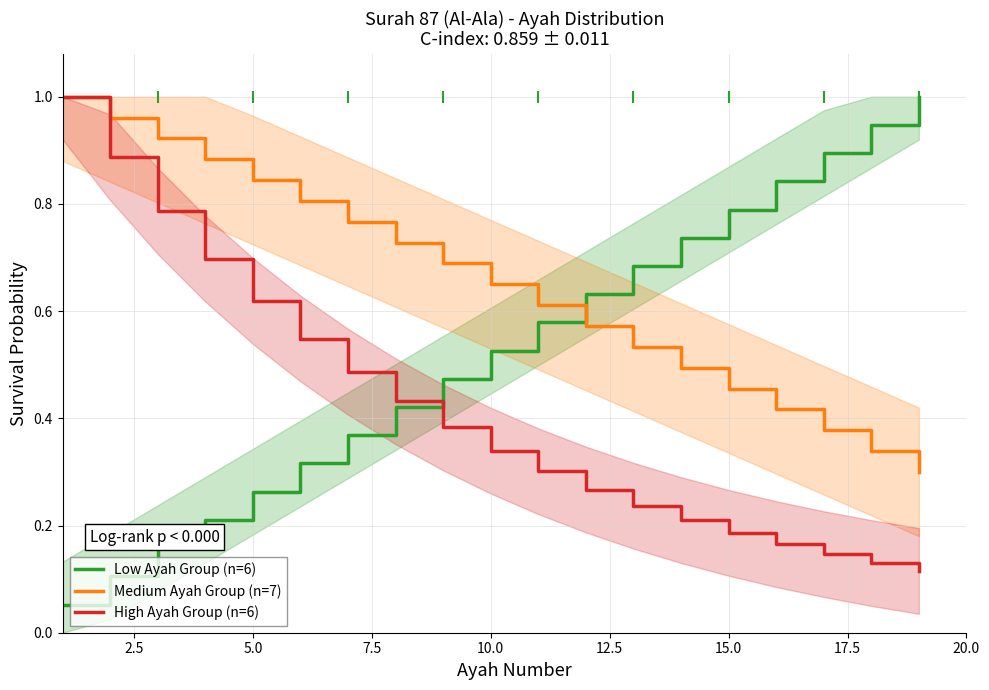

What is the value of the Medium Ayah Group (n=7) point at the 6th from the left?

0.8